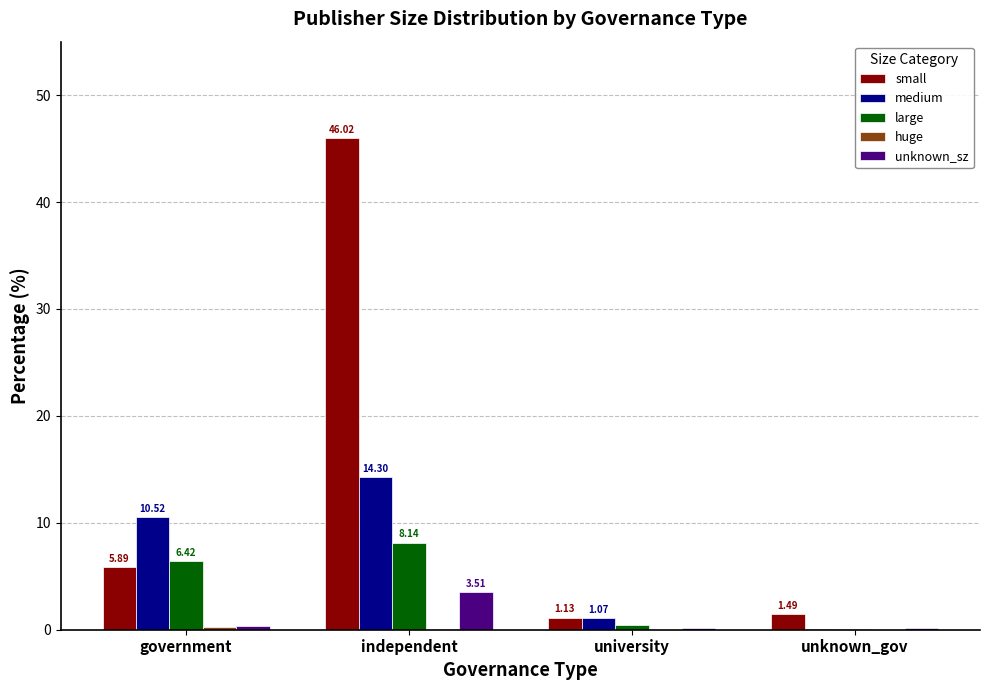

What is the difference between the medium values at unknown_gov and independent?

14.3